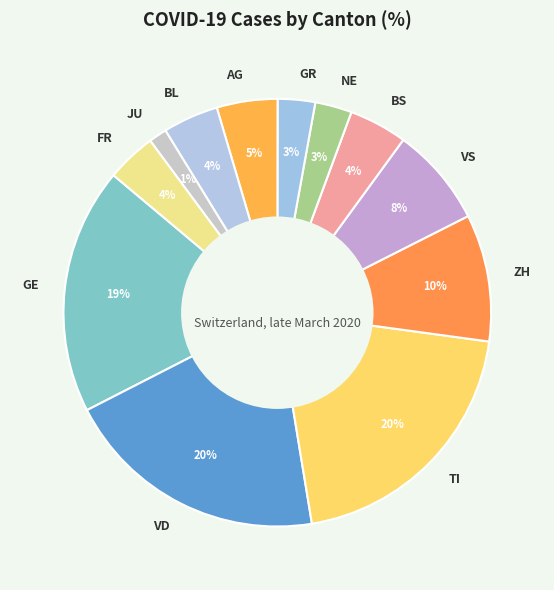

Does VS represent more than half of the total?

No